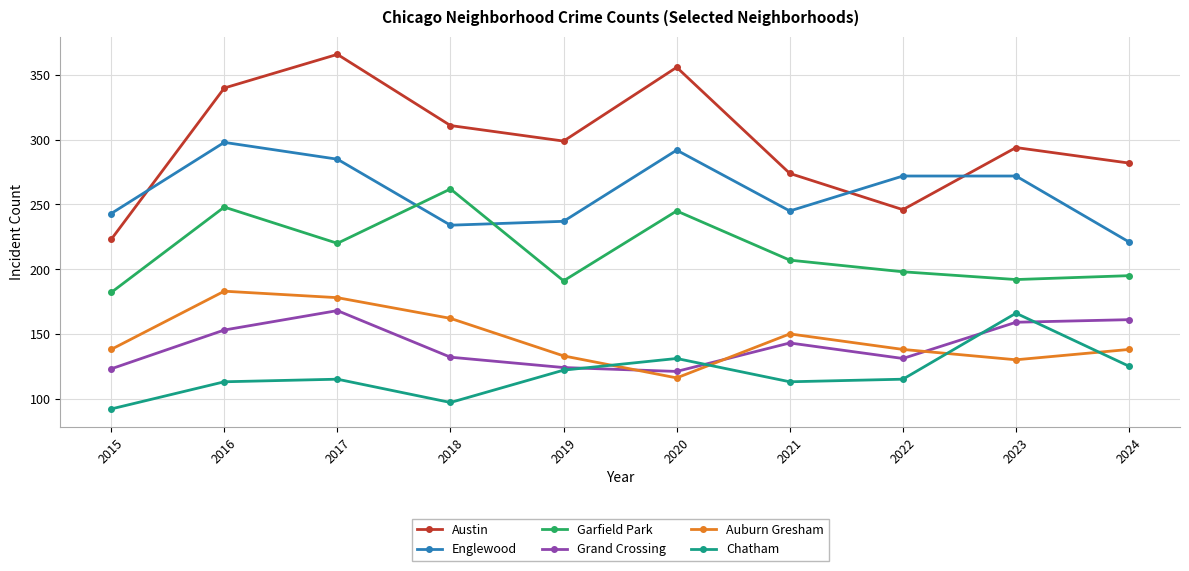

At how many categories does at least one series exceed 109?

10